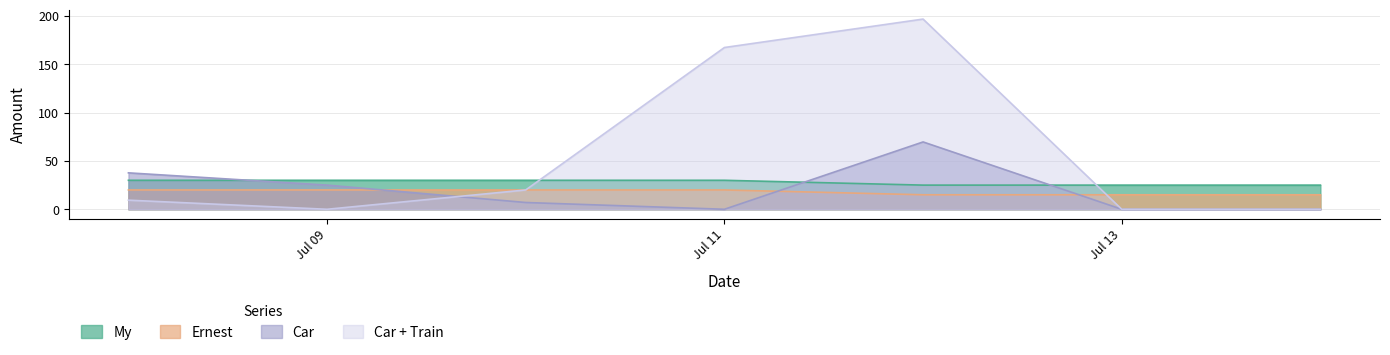

What is the spread (max minus min) of values at Jul 09?

30.0